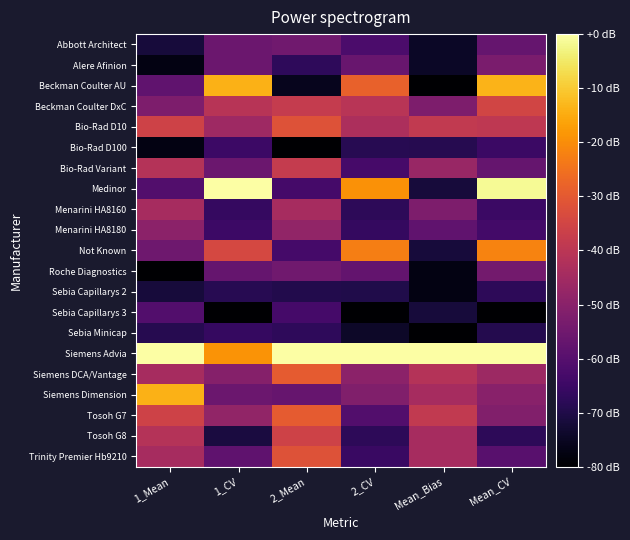

At which category is the sum across all series the highest?

Mean_CV